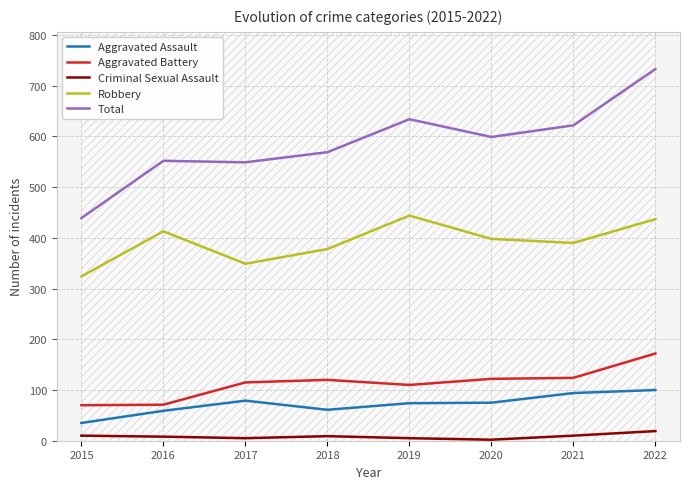

What is the smallest value displayed?

2